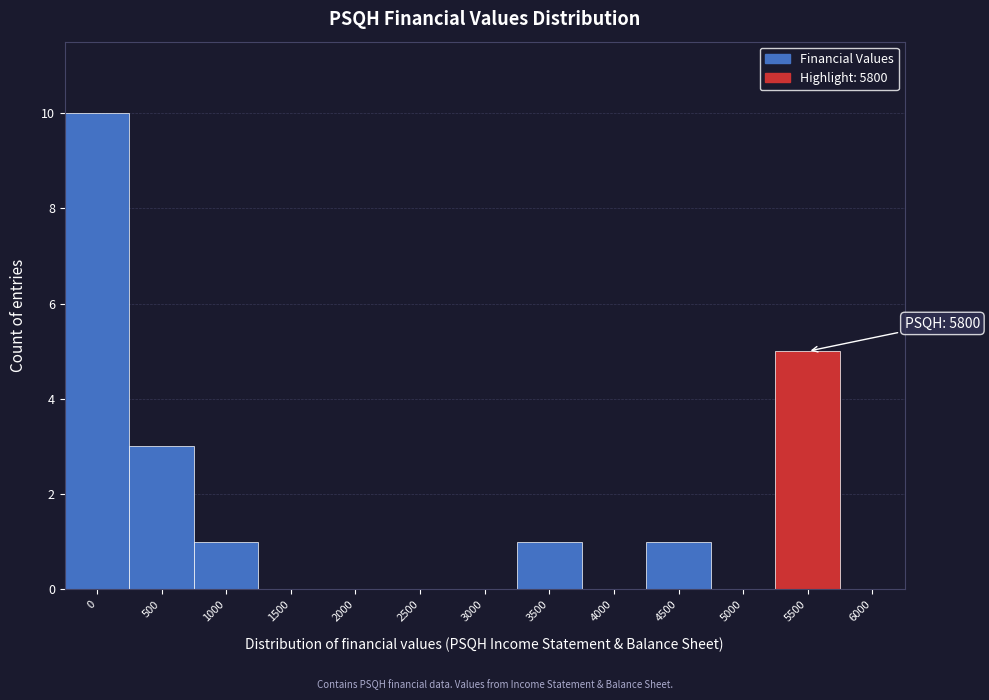

What is the sum of all values?

21